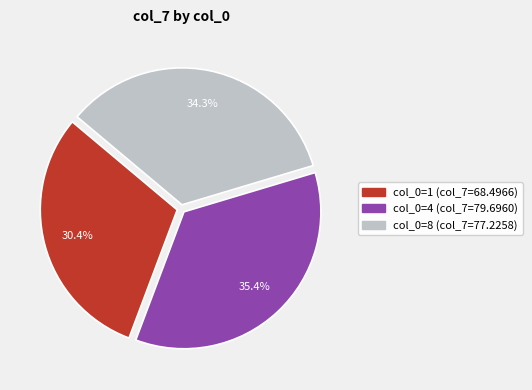

Is there any slice that represents more than half of the pie?

No